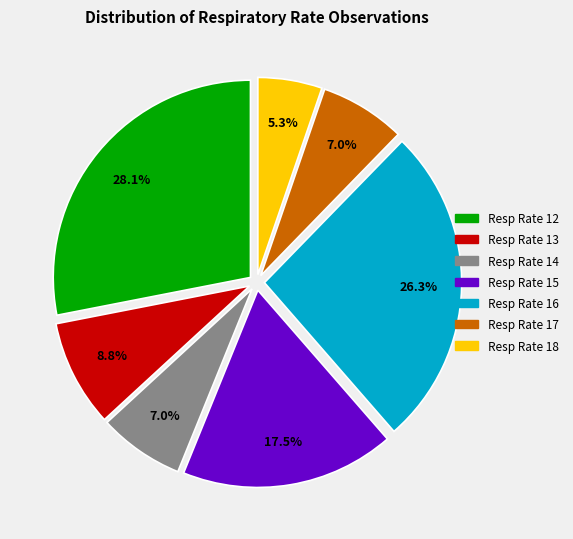

Is there any slice that represents more than half of the pie?

No